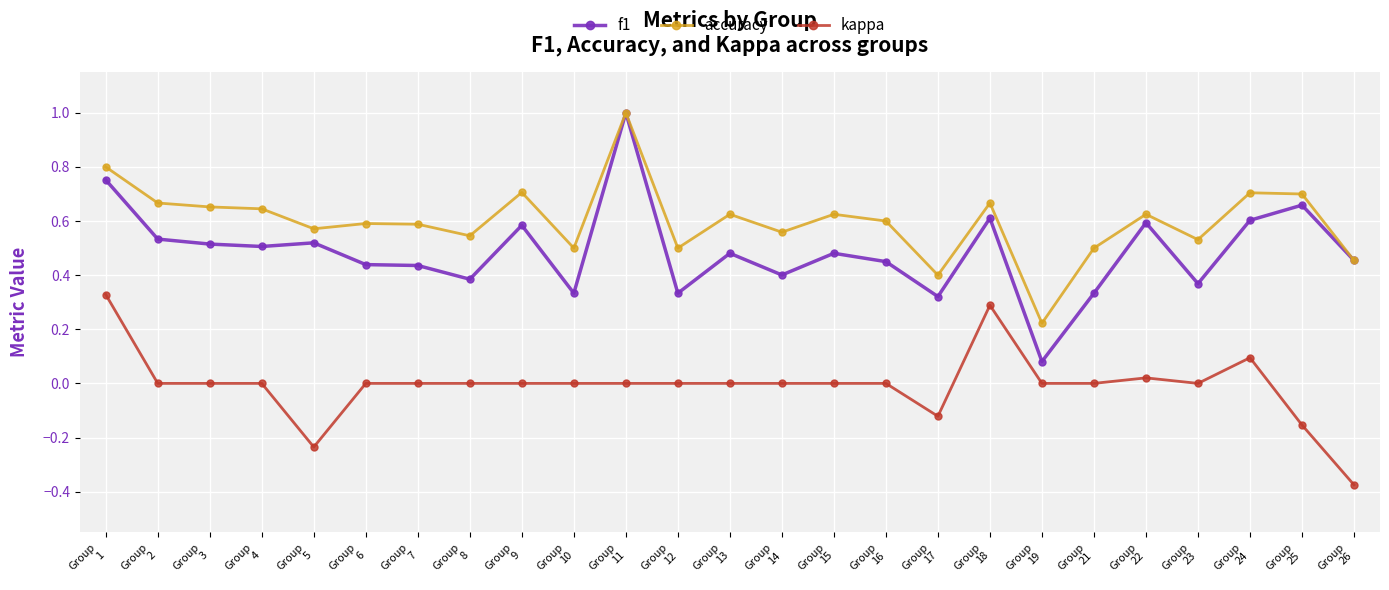

What is the highest value of the accuracy series?

1.0